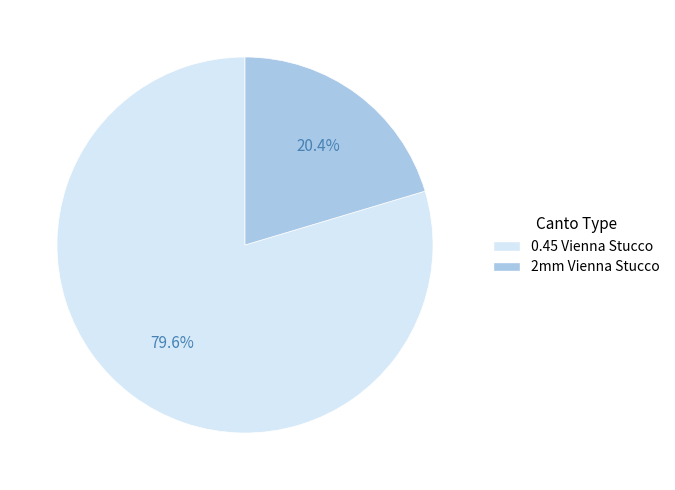

The 0.45 Vienna Stucco slice represents 80% of the pie. True or false?

True